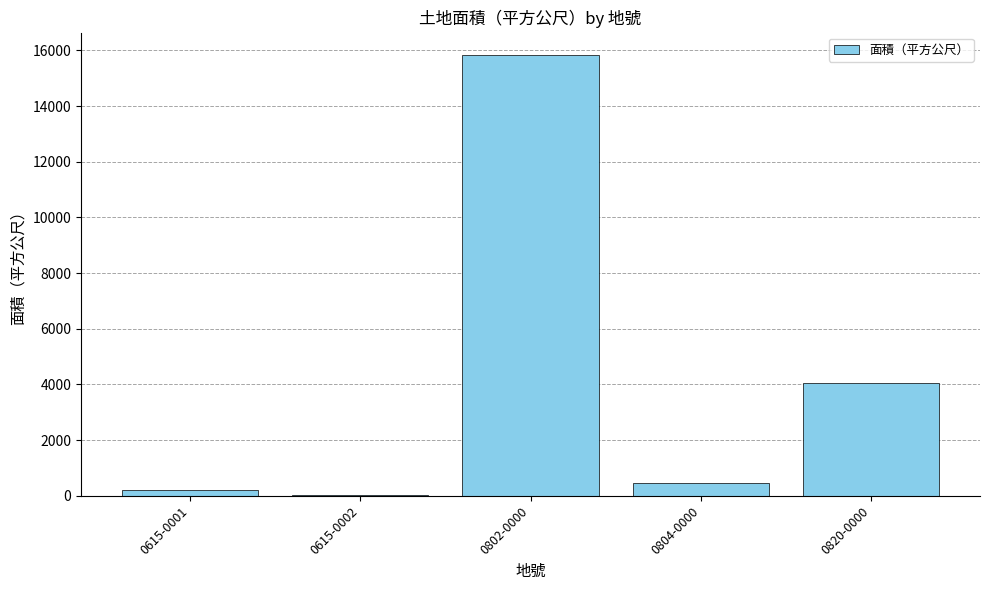

Where is the data nearest to the value 7937?

0820-0000